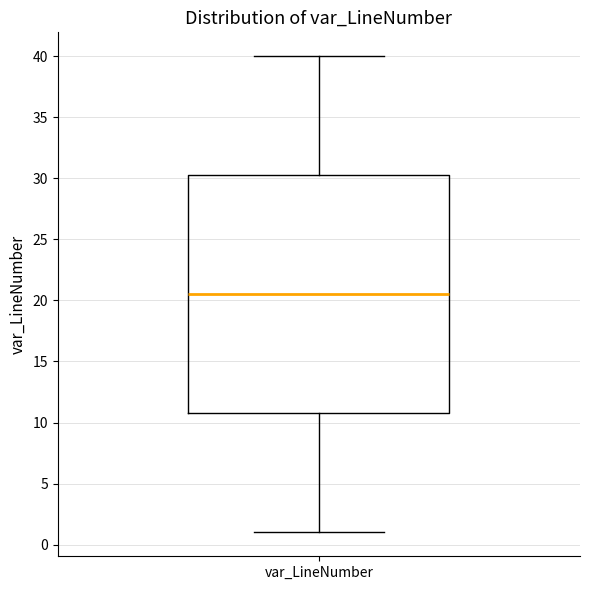

Where does the median line of the box for var_LineNumber sit on the y-axis? The values are not printed on the chart, so give them approximately, as read against the axis.

20.5